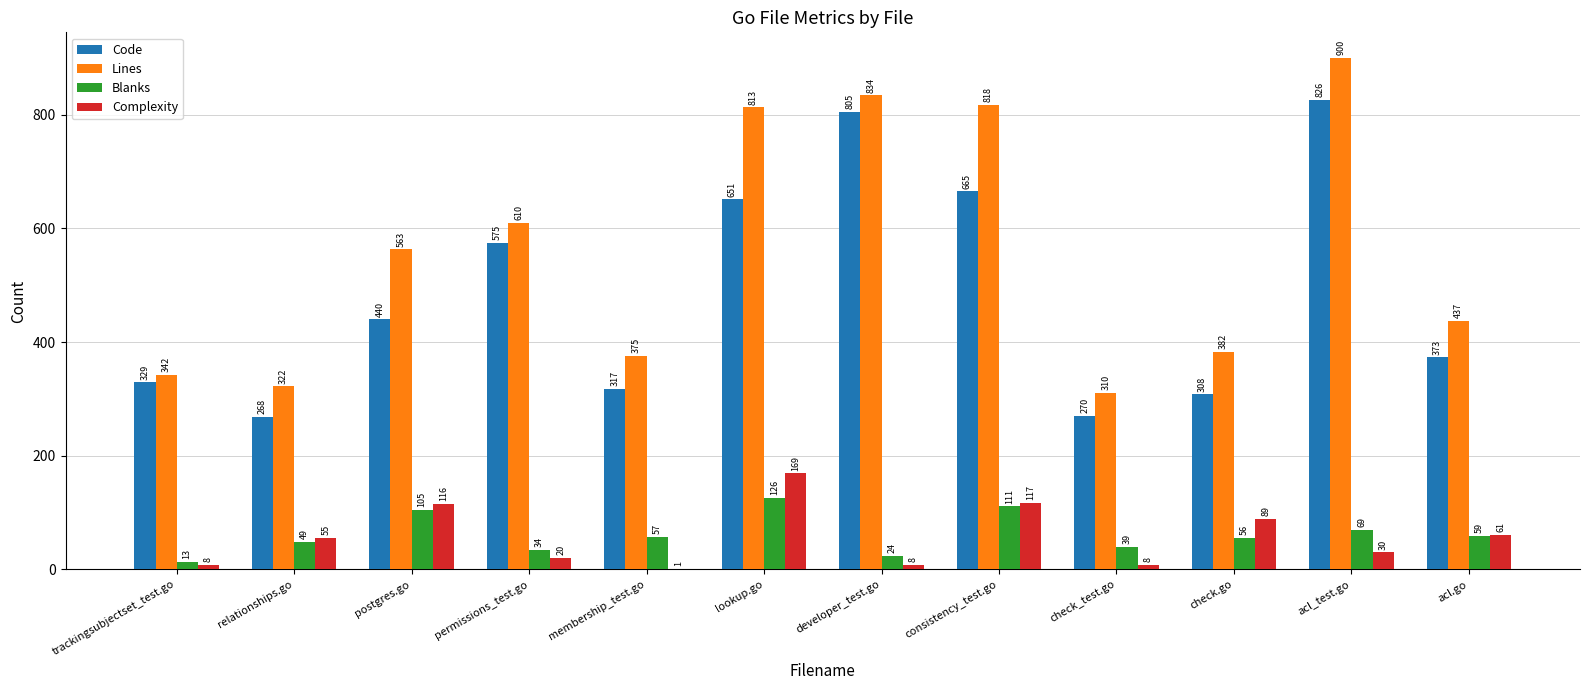

What is the approximate value of Code at membership_test.go?

317